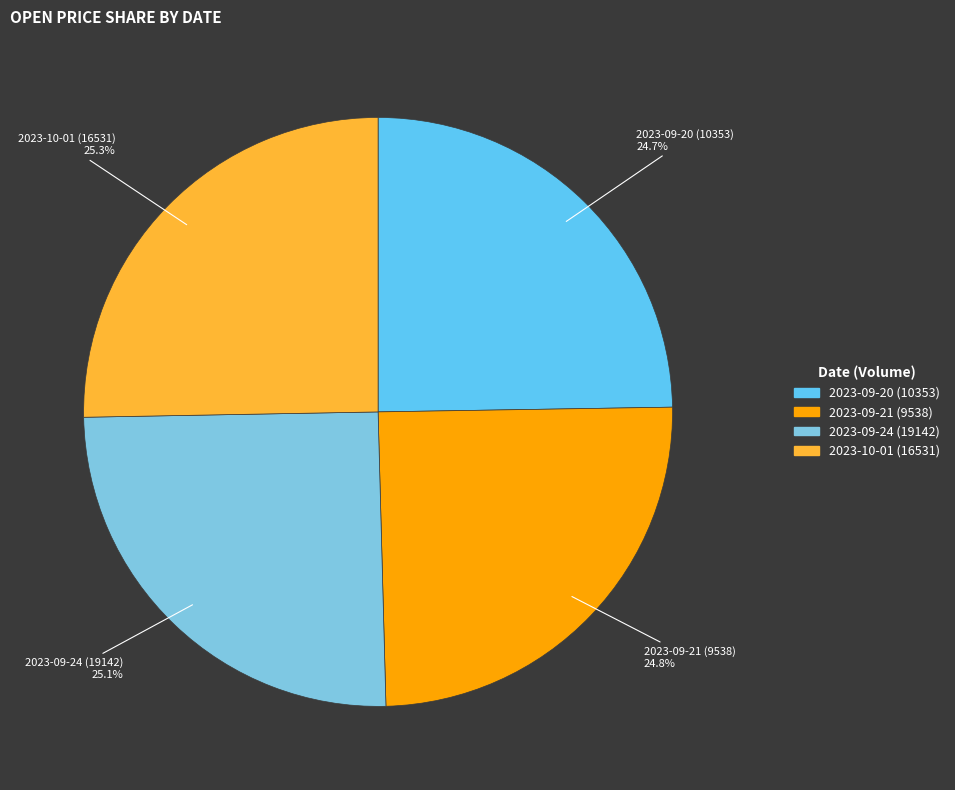

Does 2023-09-21 (9538) account for over 50% of the chart?

No